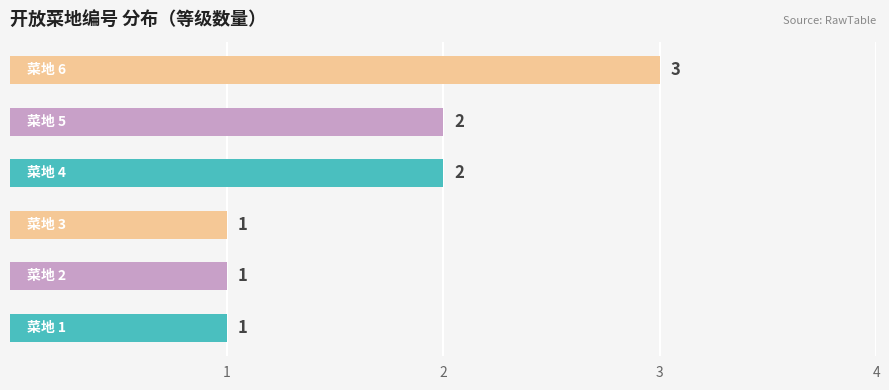

Reading top to bottom, extract all data points from this chart.

3	2	2	1	1	1